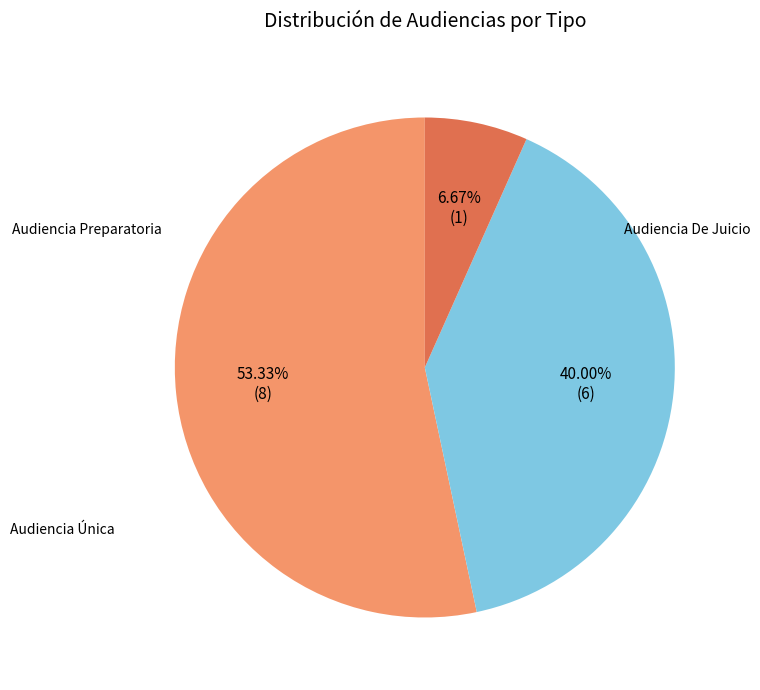

Is there a majority slice in this chart?

Yes